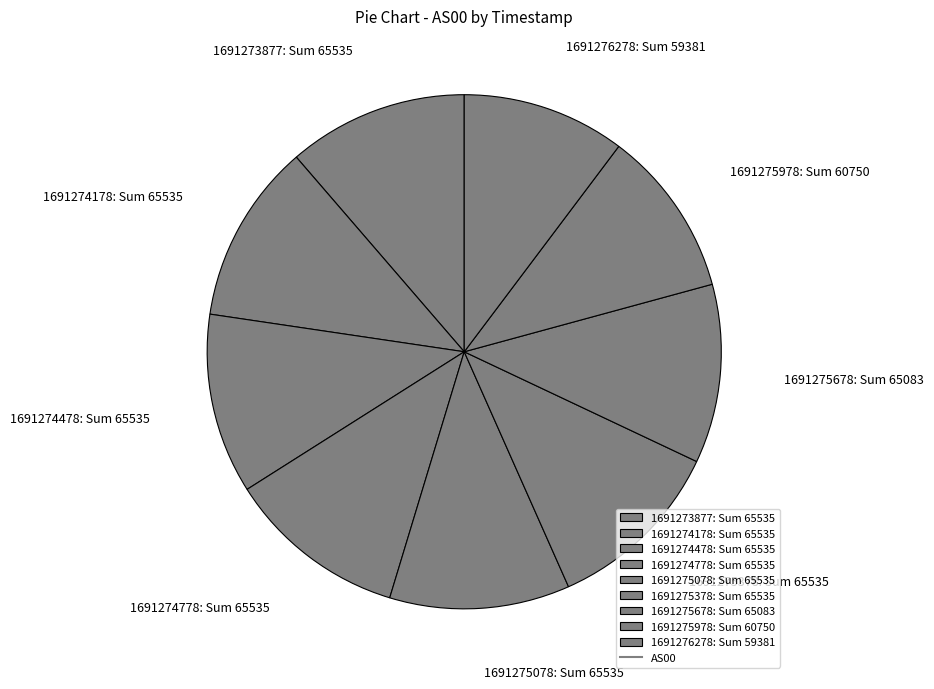

How many slices are in this pie chart?

9